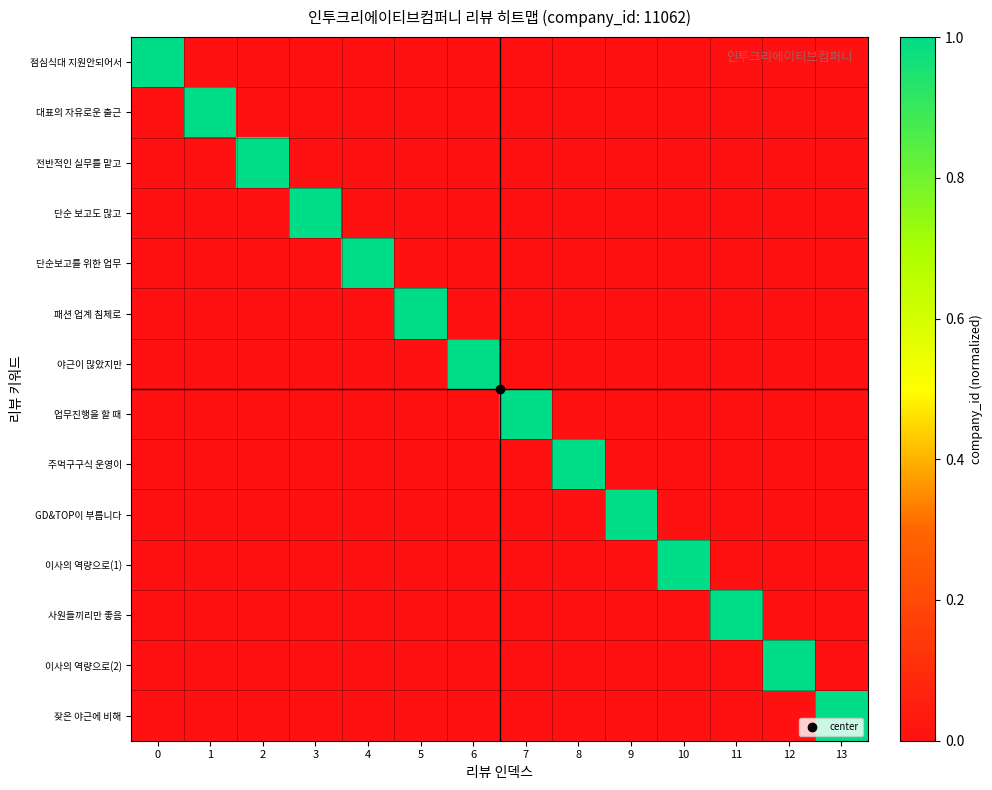

How many data points does each series have?

14